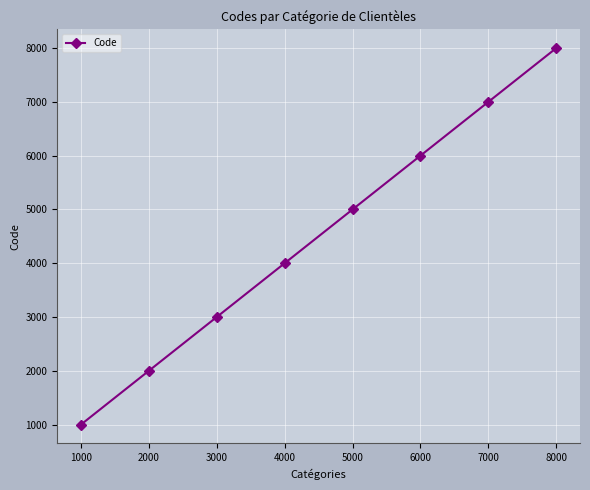

What is the sum of all values?

36000